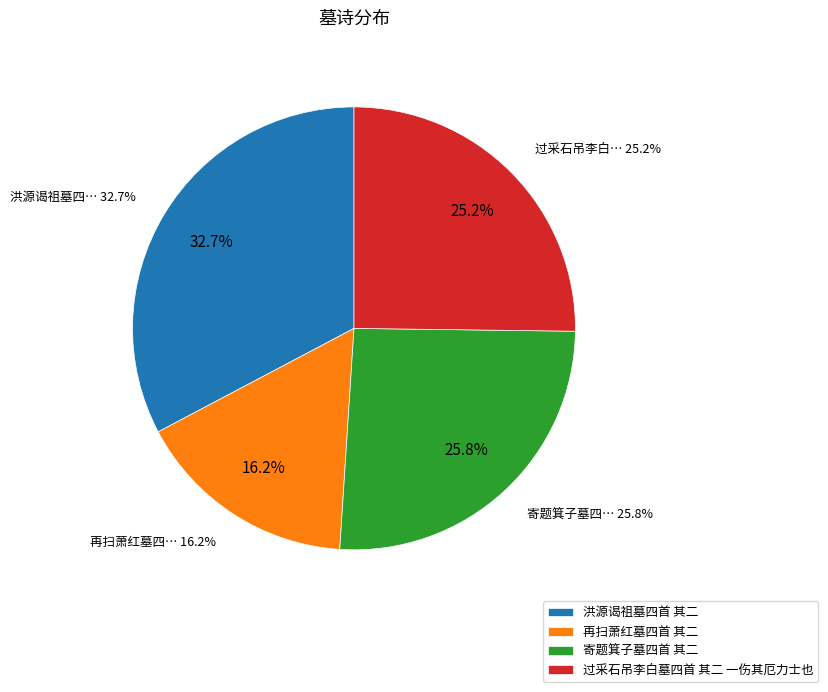

Which has a higher value, 寄题箕子墓四首 其二 or 过采石吊李白墓四首 其二 一伤其厄力士也?

寄题箕子墓四首 其二